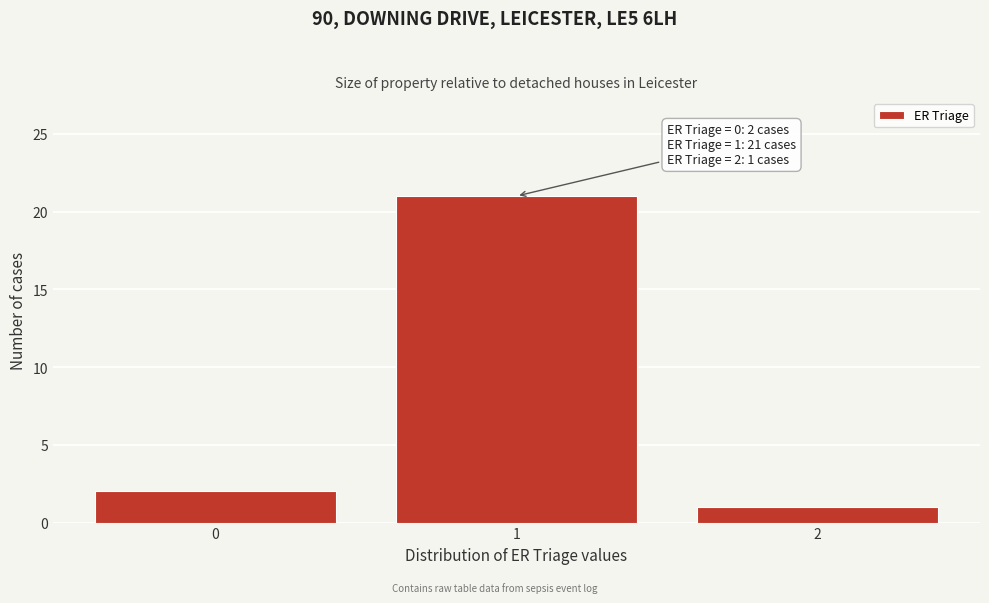

Reading right to left, list all the values displayed in this chart.

1	21	2